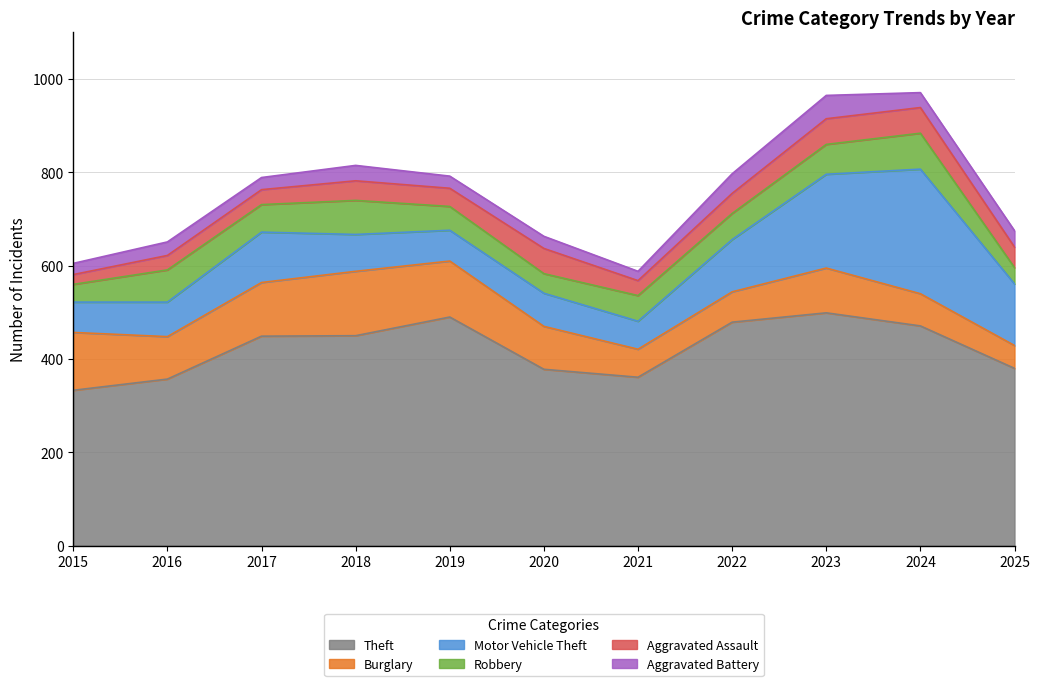

What is the spread (max minus min) of values at 2016?

328